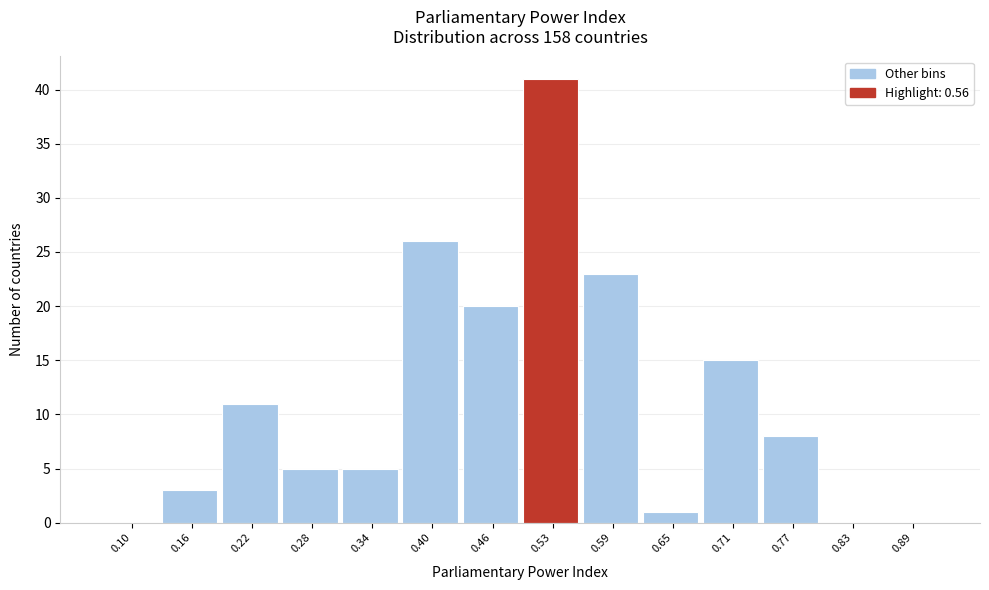

Reading right to left, list all the values displayed in this chart.

0.89=0	0.83=0	0.77=8	0.71=15	0.65=1	0.59=23	0.53=41	0.46=20	0.40=26	0.34=5	0.28=5	0.22=11	0.16=3	0.10=0